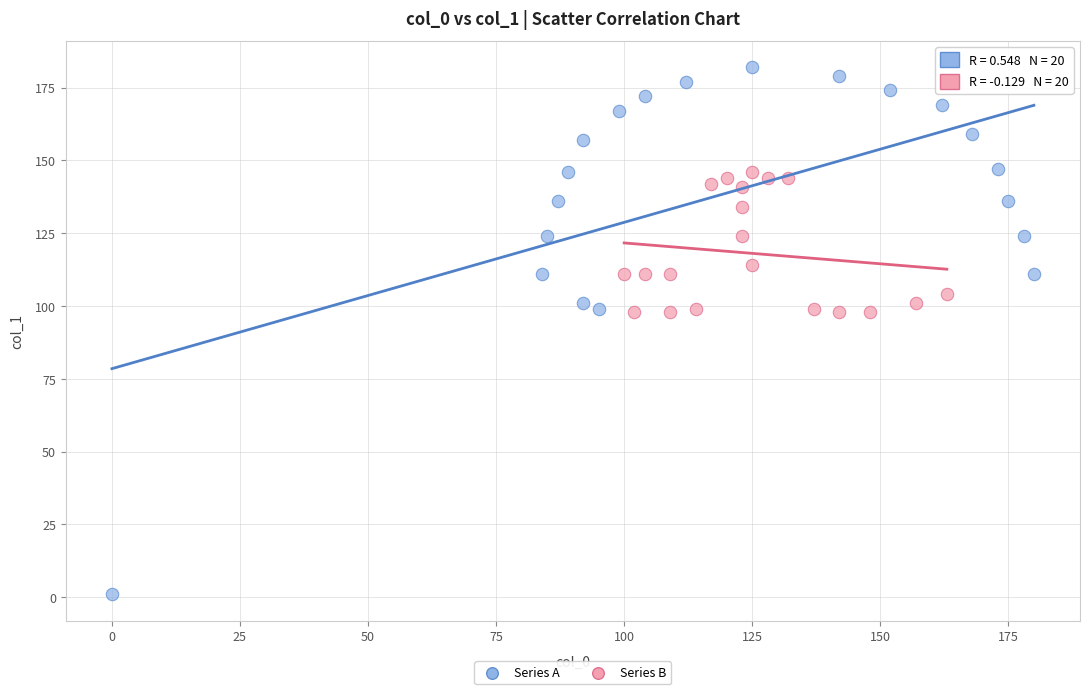

Which series contains the lowest Y value?

Series A